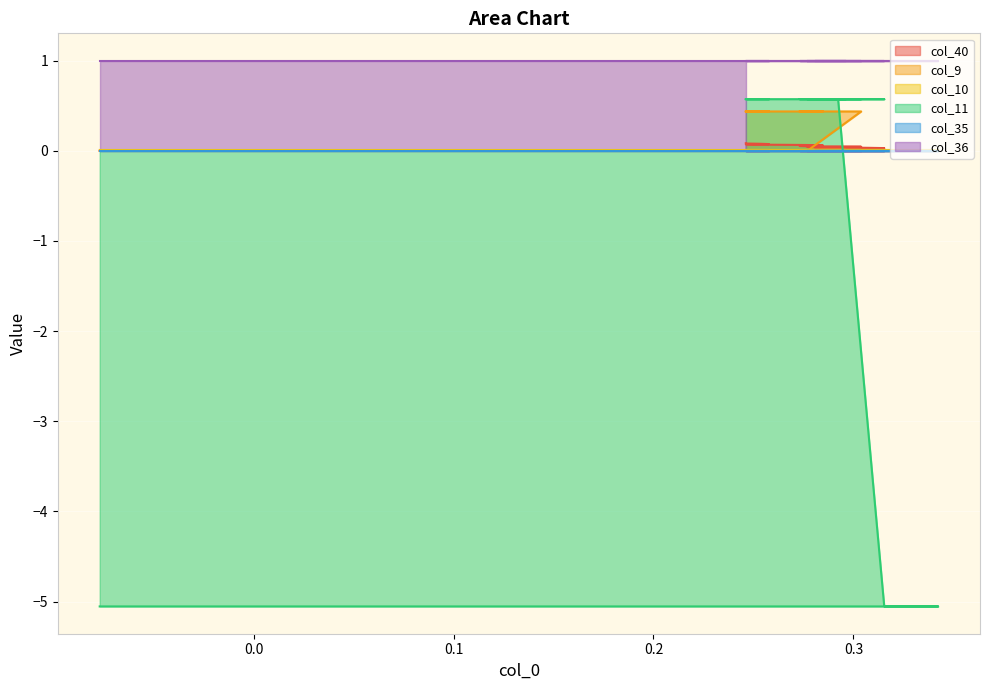

Is it true that col_40 equals 0.0 at 27?

False